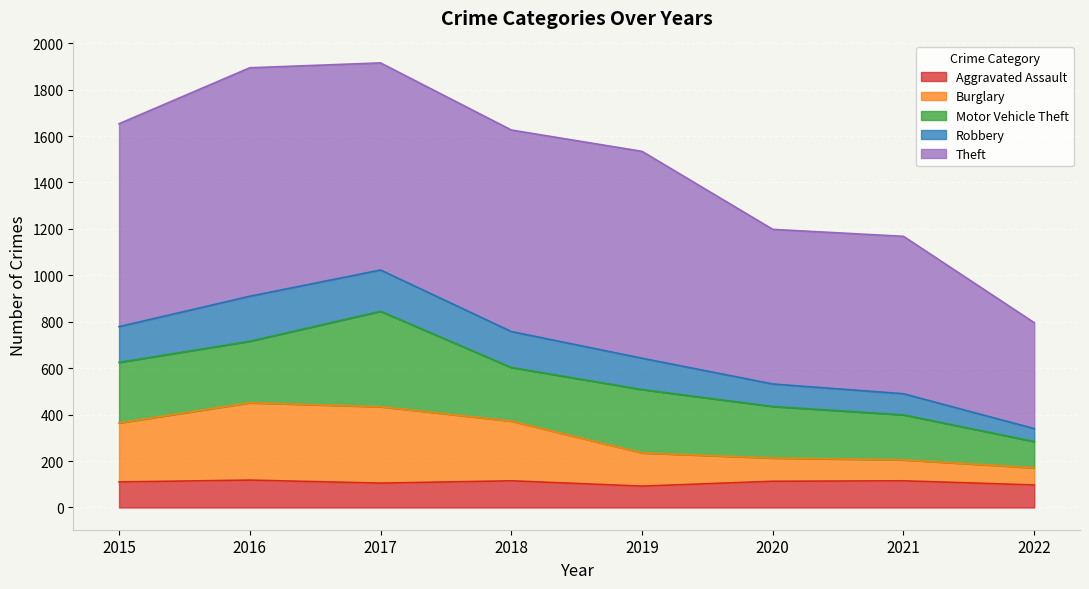

How many lines are shown in the chart?

5